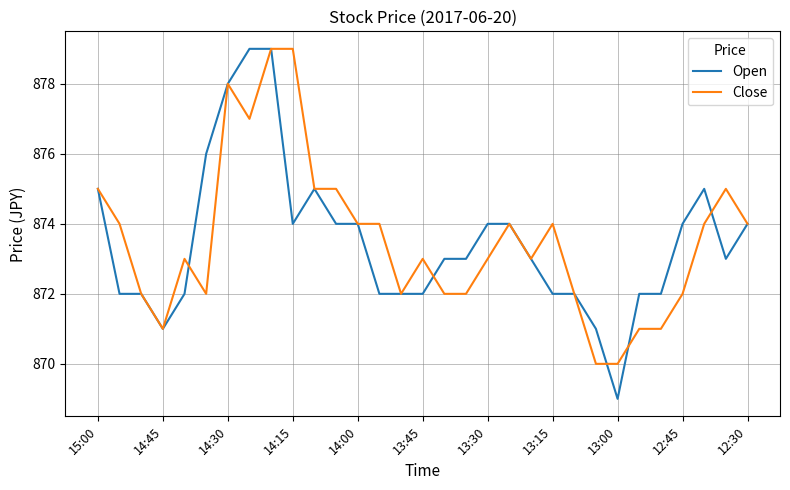

What is the greatest value displayed?

879